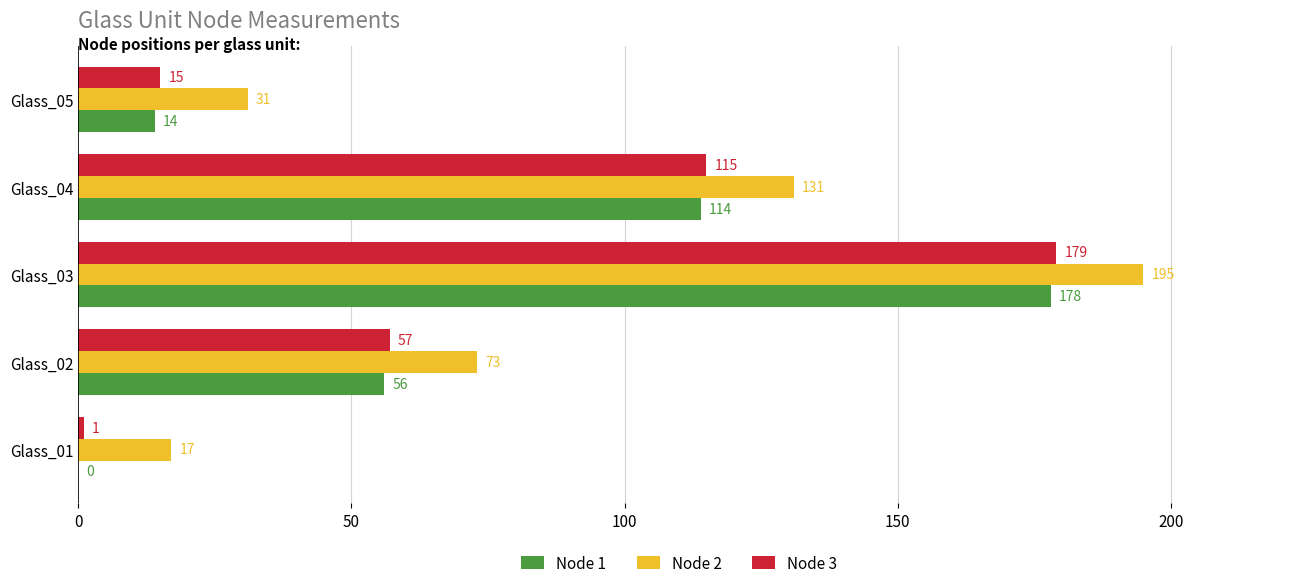

Is it true that Node 1 equals 309 at Glass_03?

False